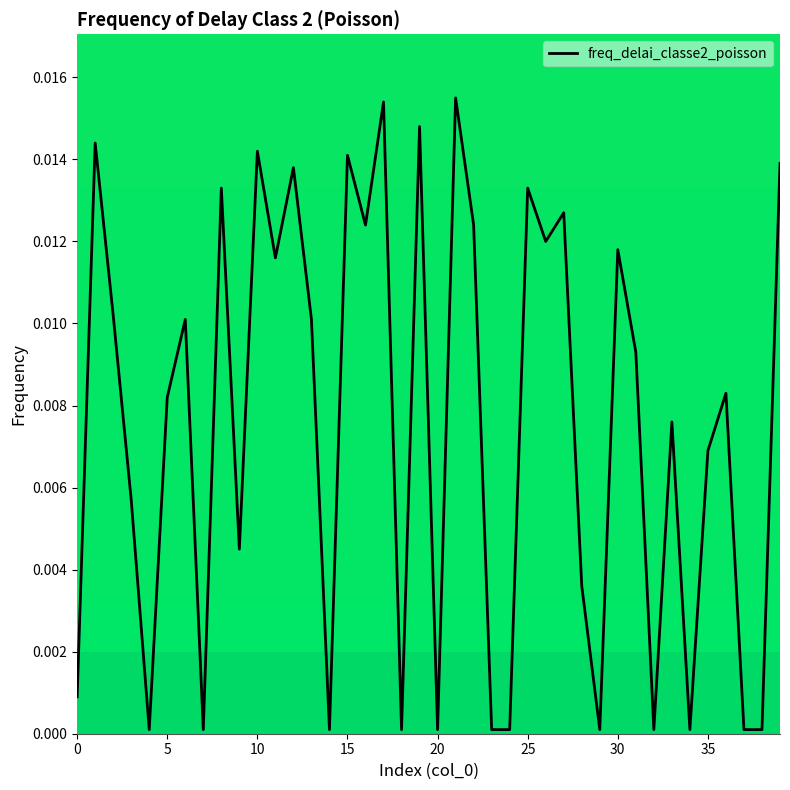

At which category does the chart reach its peak across all series?

21